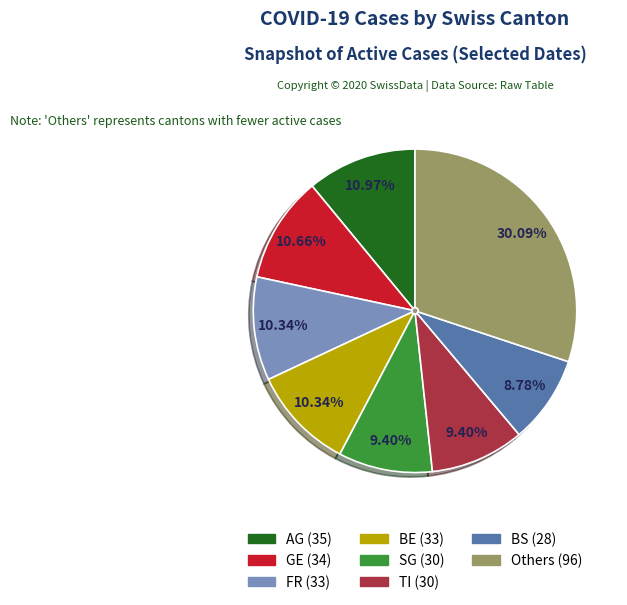

Is there any slice that represents more than half of the pie?

No